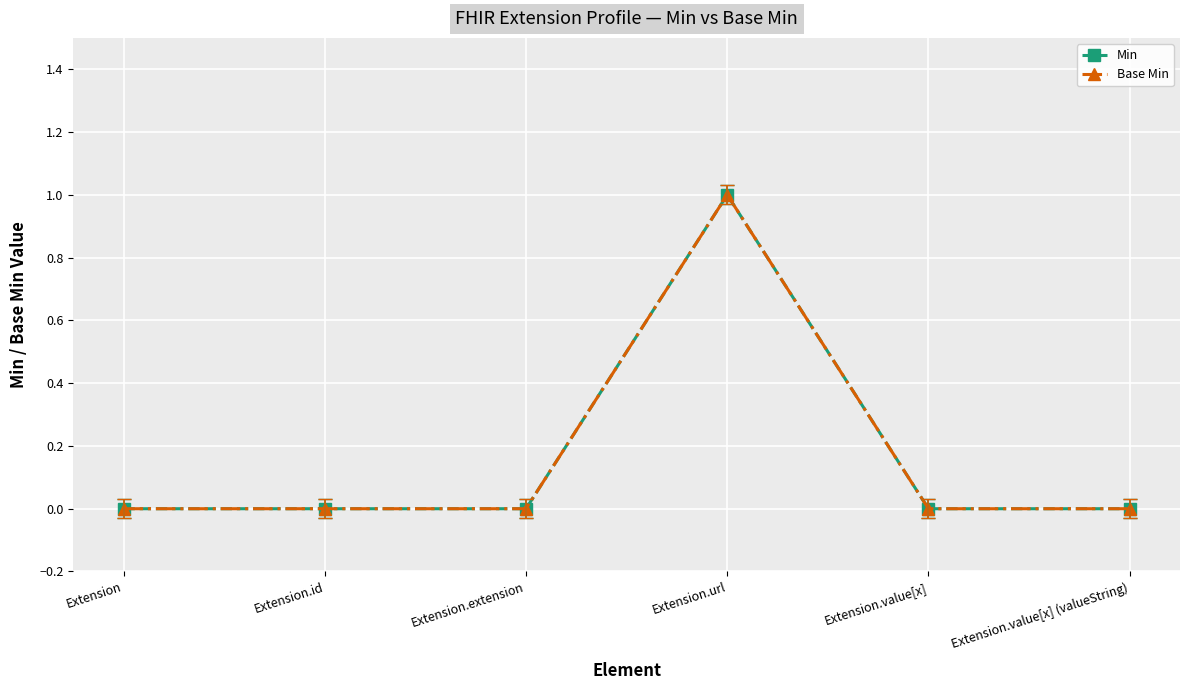

Between Extension.extension and Extension.url, which is larger?

Extension.url